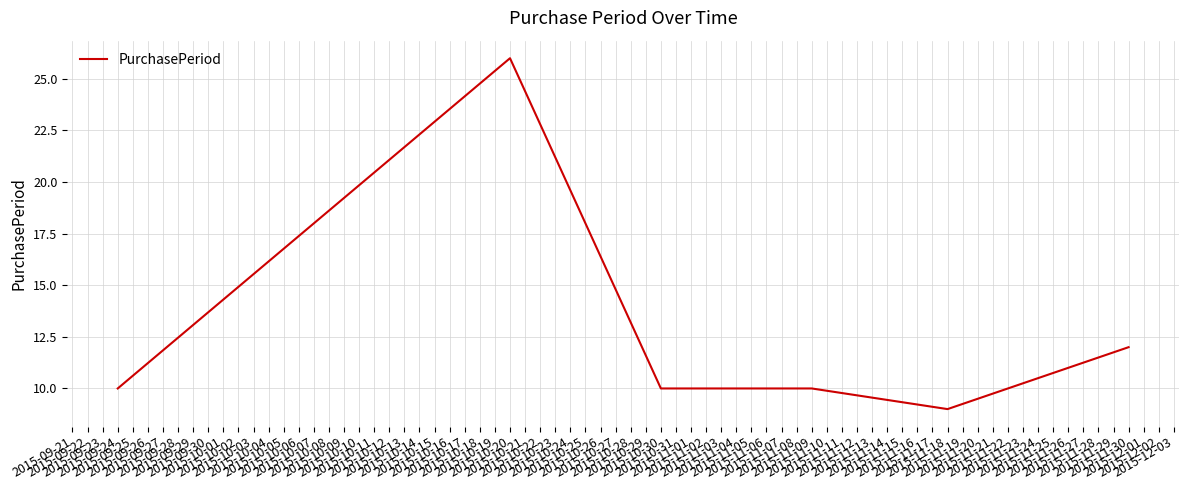

True or false: the data has more than 2 interior local peaks.

False